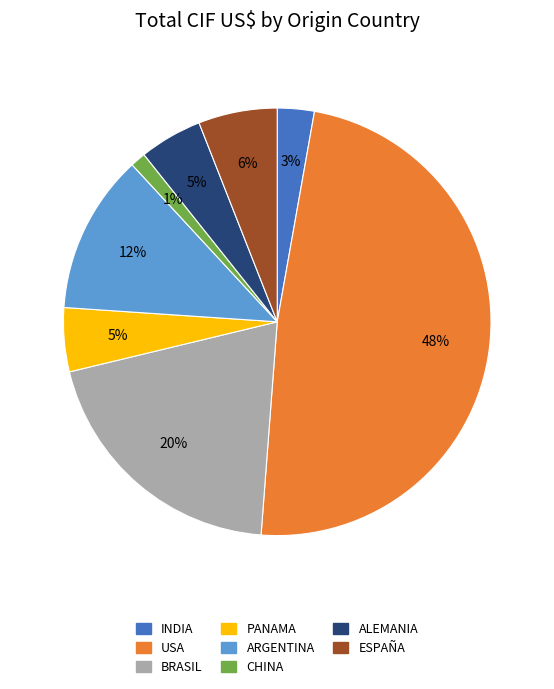

To the nearest percent, what is the average slice percentage?

12%